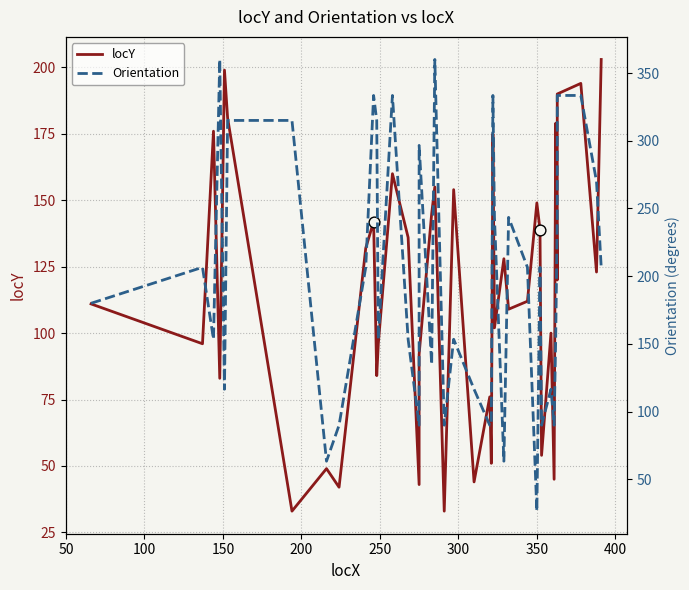

Which series reaches the maximum Y coordinate?

Orientation